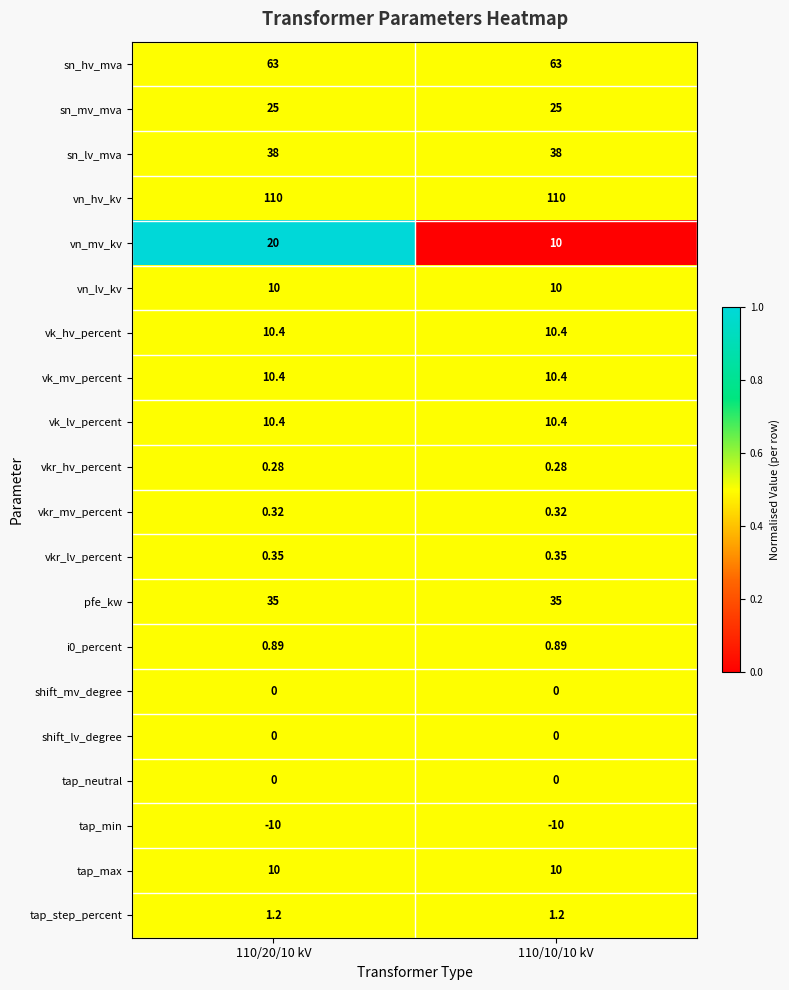

Is the value of vk_mv_percent at 110/20/10 kV greater than the value of i0_percent at 110/20/10 kV?

Yes